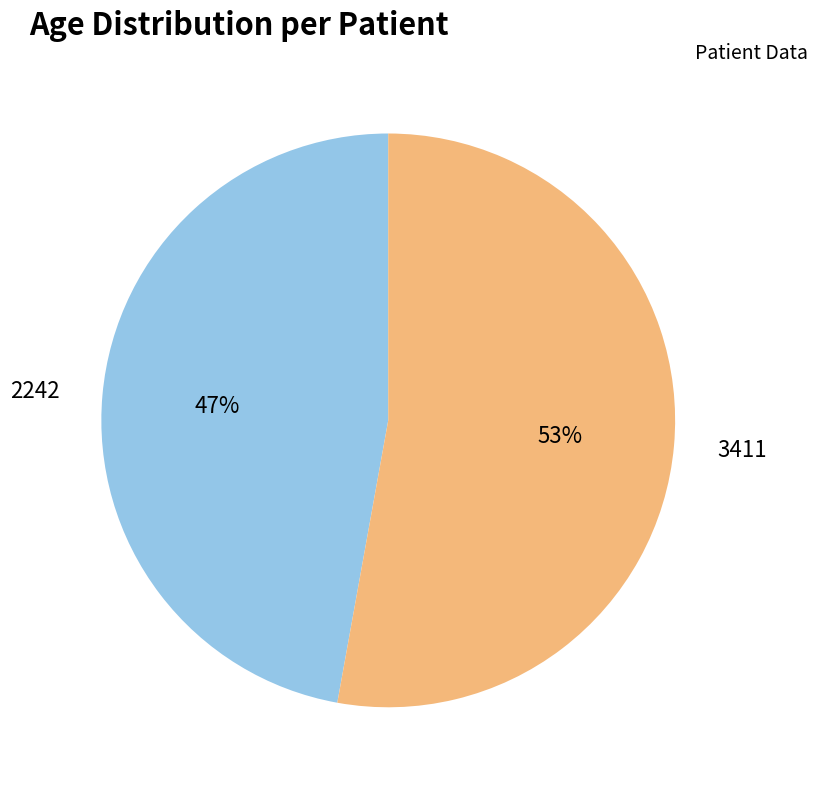

Does any single category account for the majority?

Yes